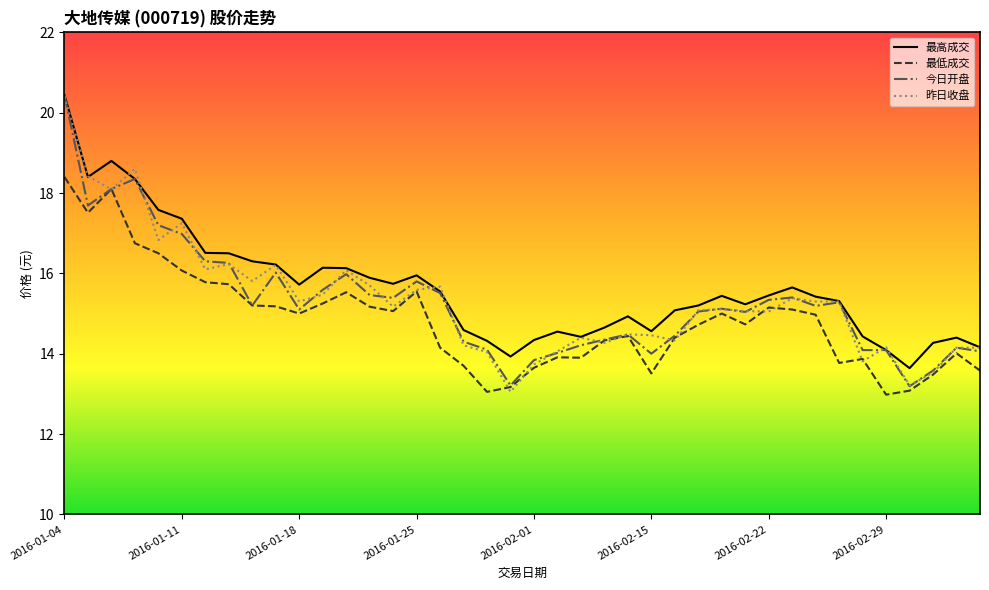

What is the minimum value for 今日开盘?

13.2